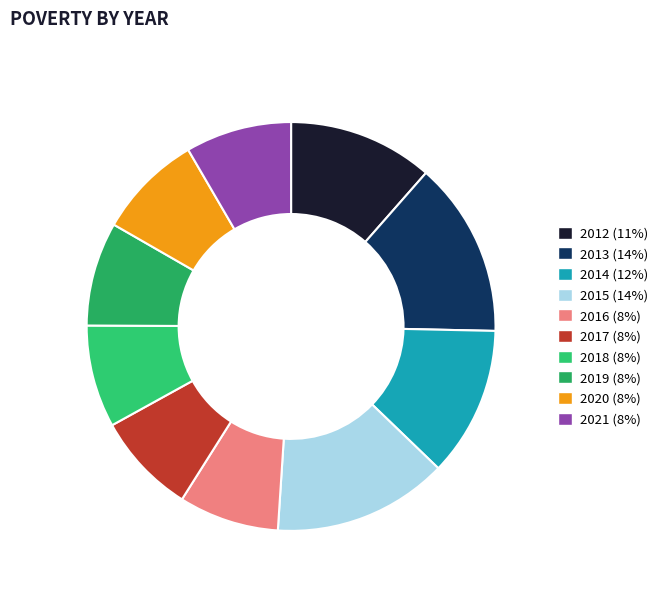

Which has a higher value, 2020 or 2017?

2020